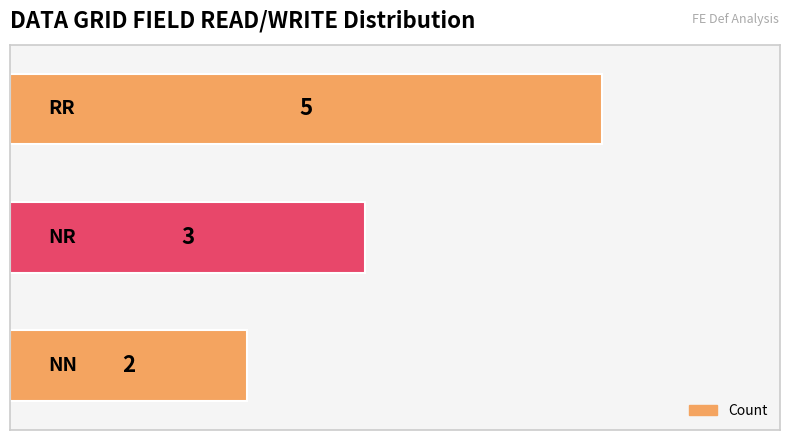

Reading top to bottom, extract all data points from this chart.

5	3	2